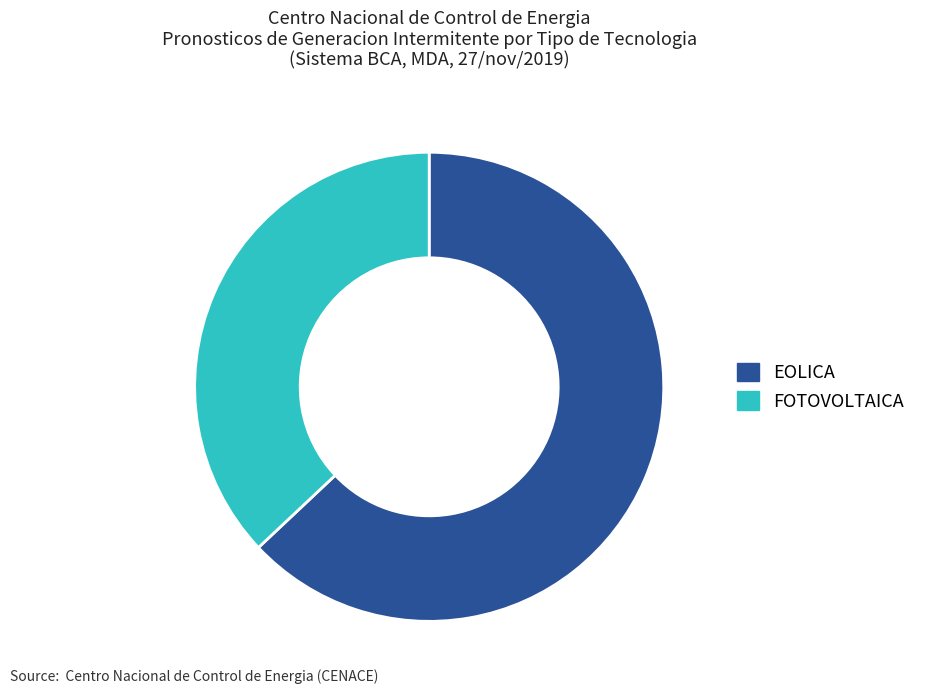

Combined, do FOTOVOLTAICA and EOLICA account for over 50%?

Yes